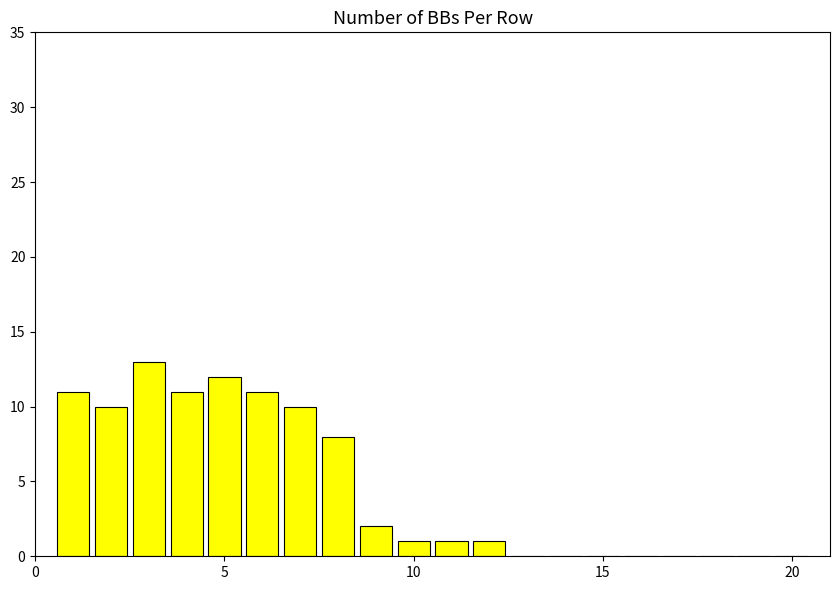

What is the maximum value shown in the chart?

13